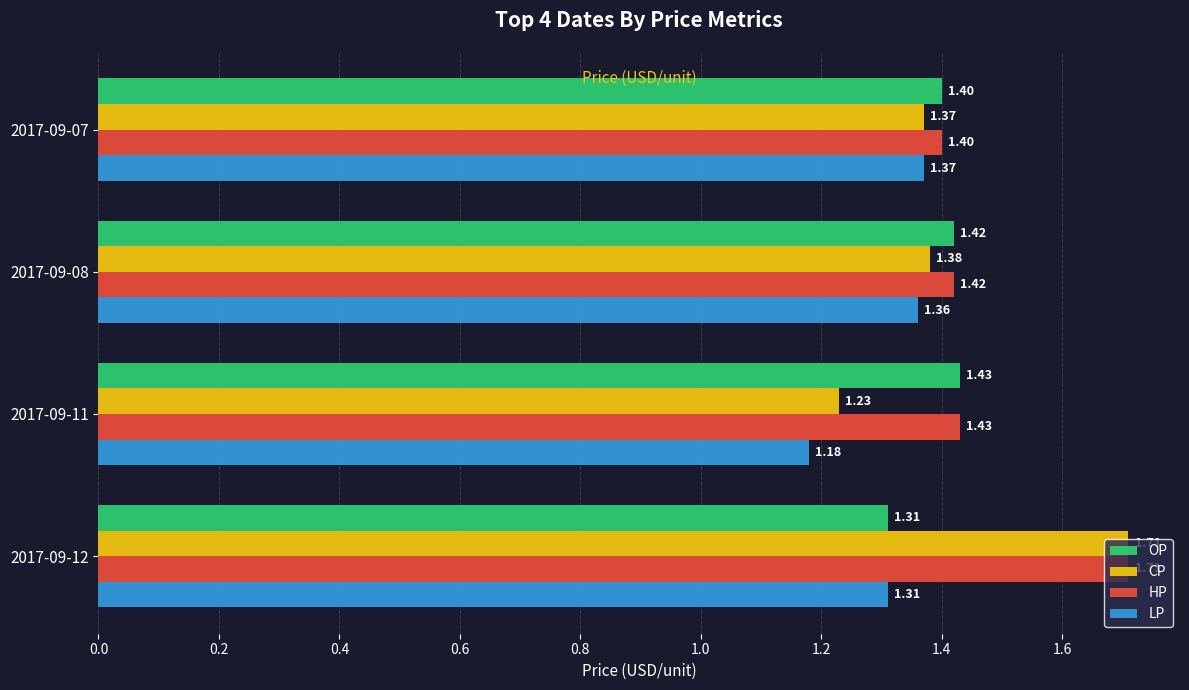

Which series has the largest total across all categories?

HP